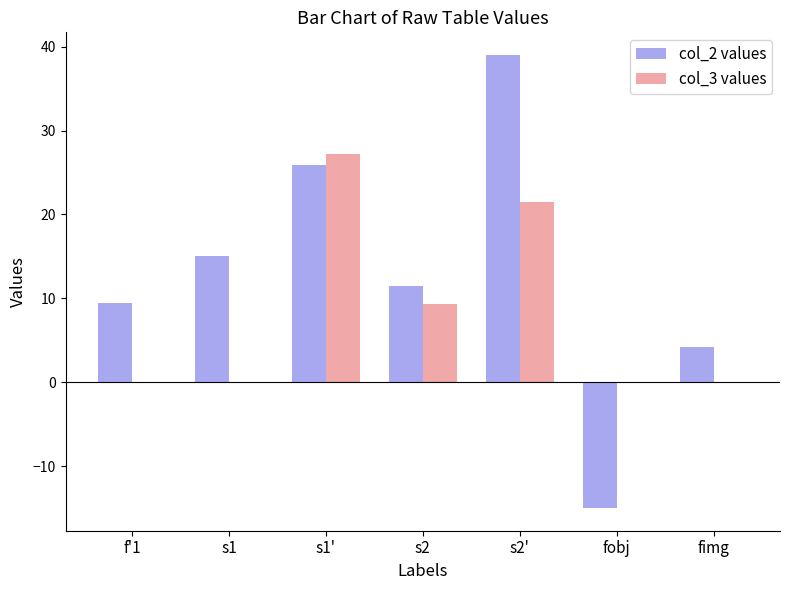

What is the difference between the col_2 values values at s1' and fimg?

21.7